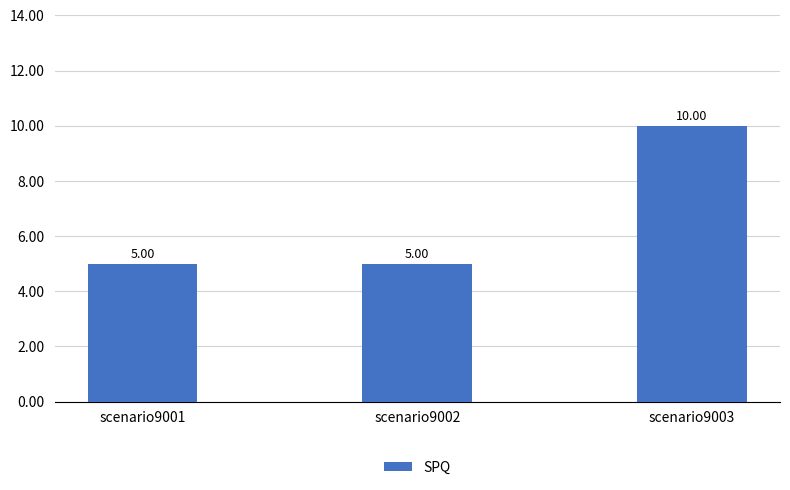

Approximately how many times larger is the value at scenario9003 compared to scenario9001?

2.0